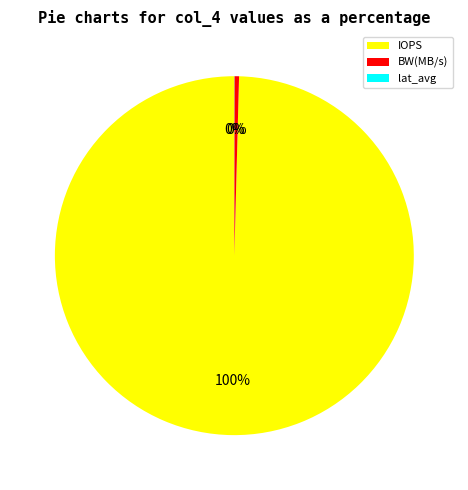

What is the largest slice in the pie chart?

IOPS